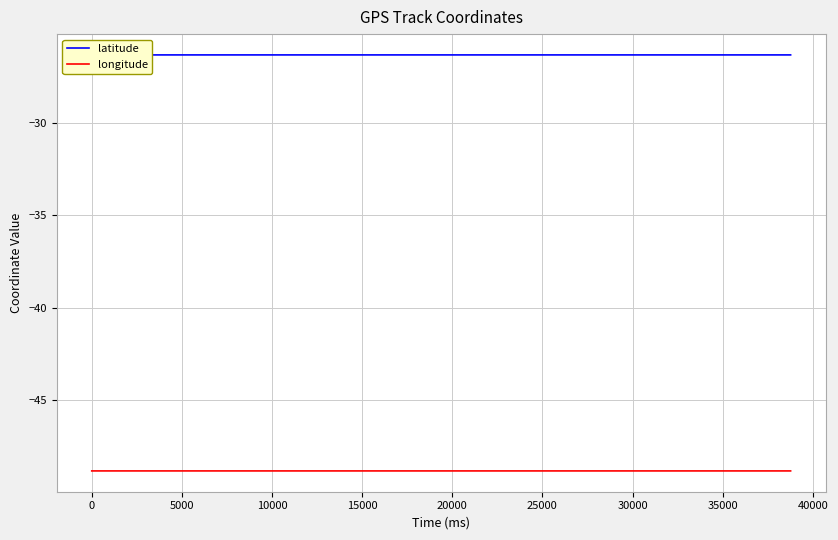

True or false: latitude and longitude cross at least once.

False